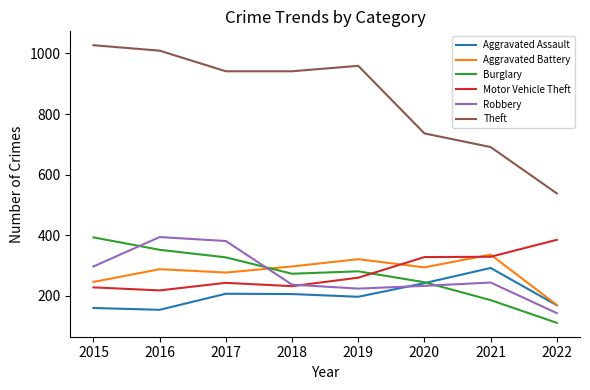

Is the value of Aggravated Battery at 2015 greater than the value of Motor Vehicle Theft at 2018?

Yes